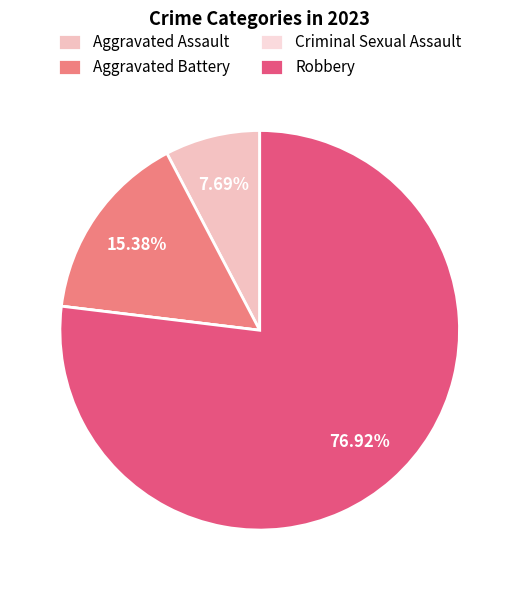

What percentage is NOT represented by Aggravated Assault?

92.3%